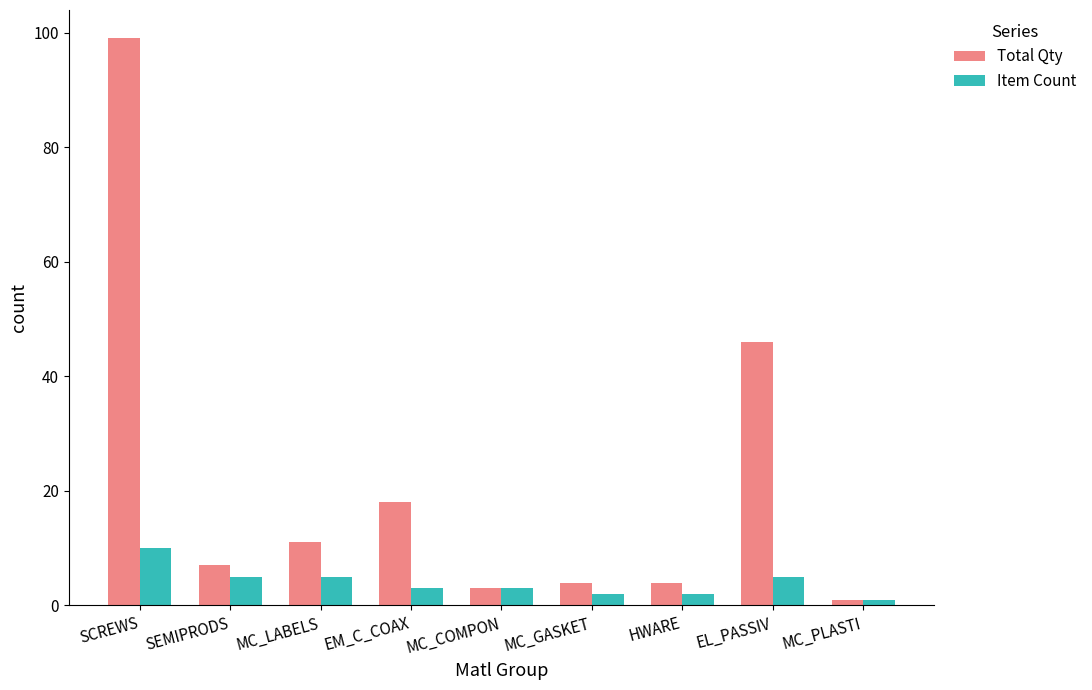

How many bars are there in total?

18